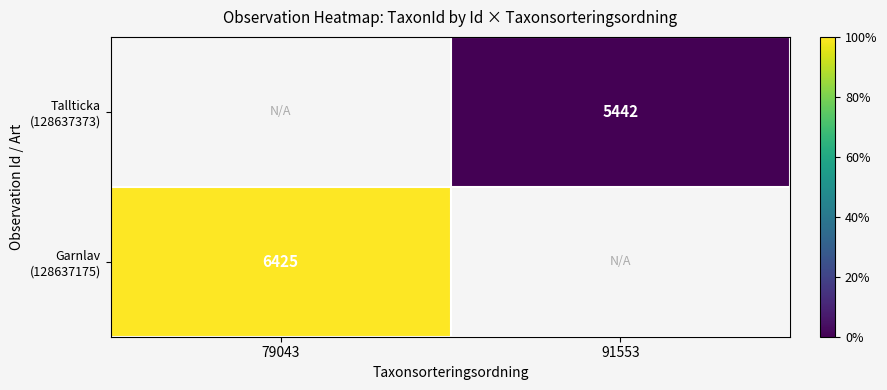

Which series has the widest spread of values?

Garnlav (128637175)